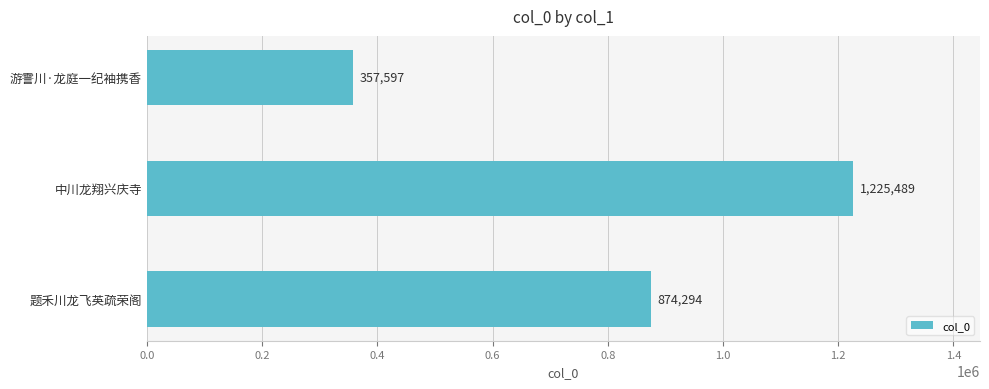

The value at 题禾川龙飞英疏荣阁 is 874294. True or false?

True